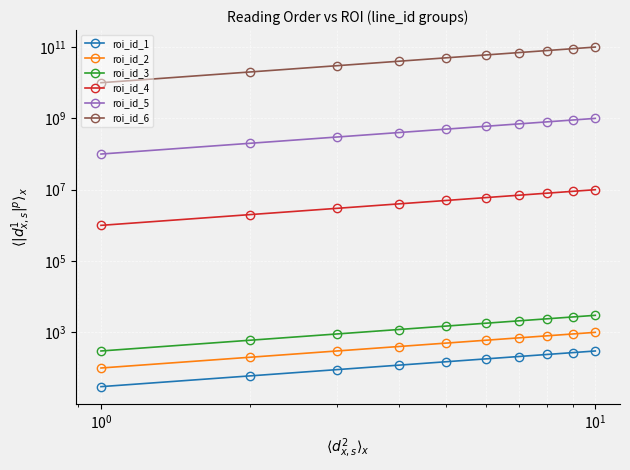

What is the minimum value for roi_id_6?

10000000000